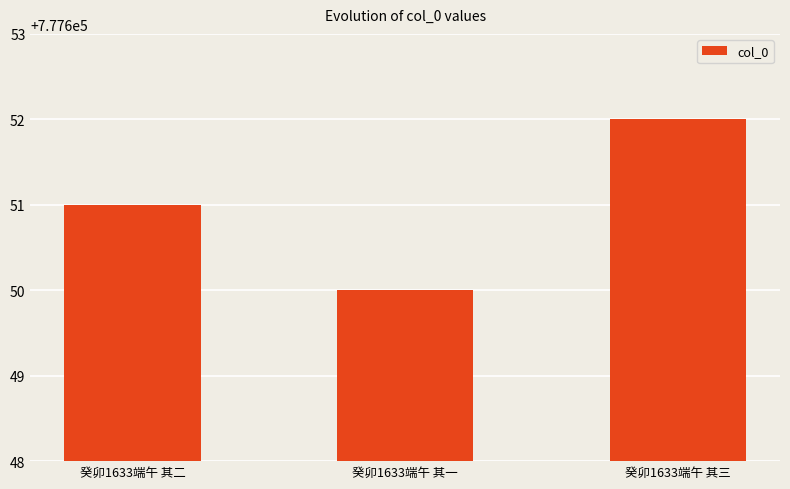

What is the change in value from 癸卯1633端午 其一 to 癸卯1633端午 其三?

+2